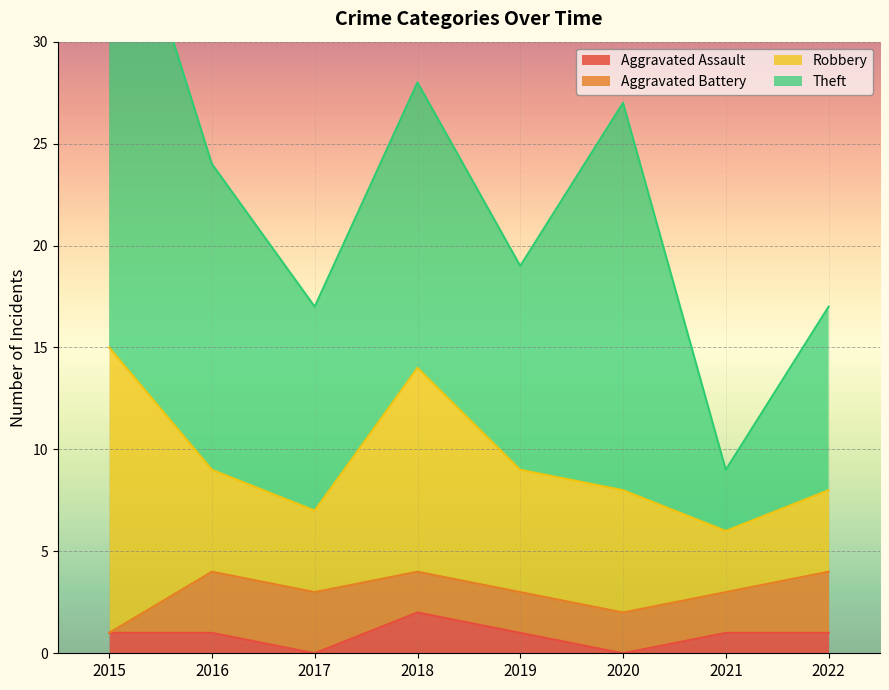

How many data points in Aggravated Battery are above 2?

3